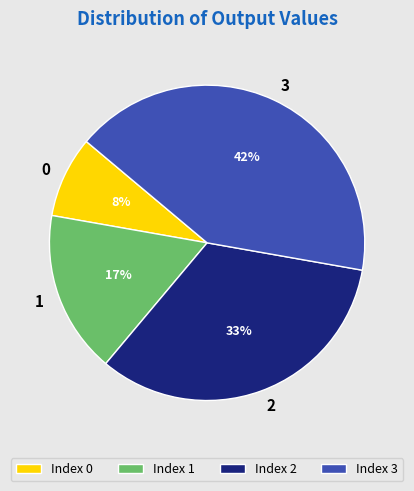

What is the ratio of the value at Index 0 to the value at Index 1?

0.5